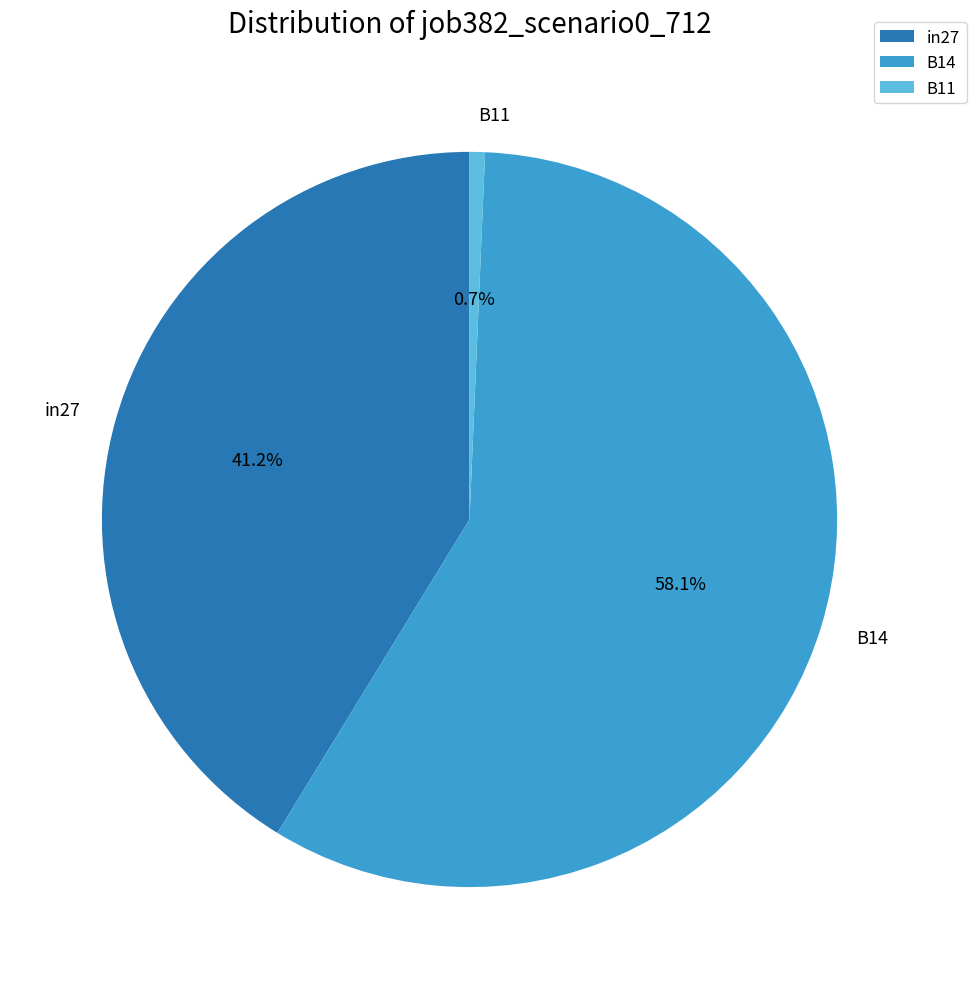

Count the number of slices in the pie.

3